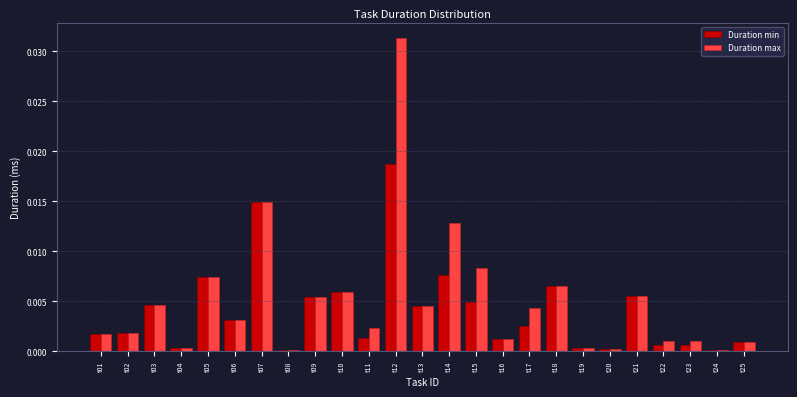

Is it true that Duration max equals 0.0 at t20?

True